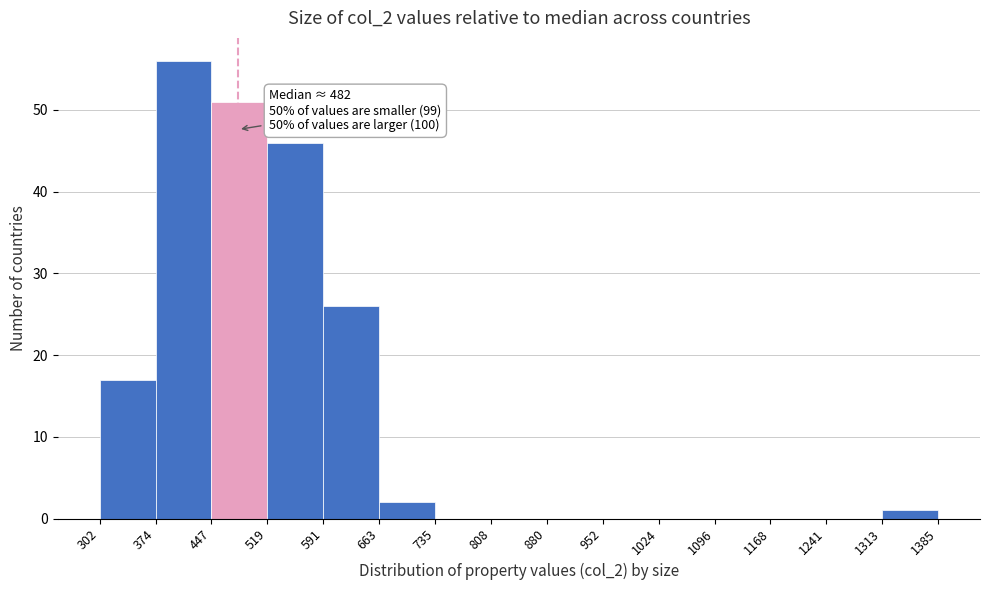

Over which range of the x-axis is the bar tallest?

374 to 447